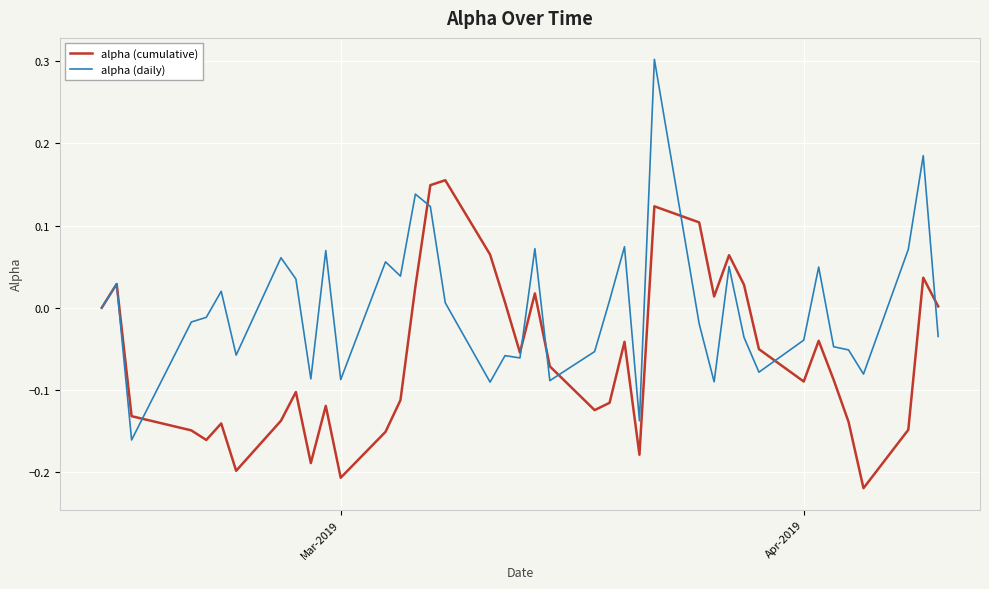

List the series in order of their overall mean, lowest first.

alpha (cumulative), alpha (daily)